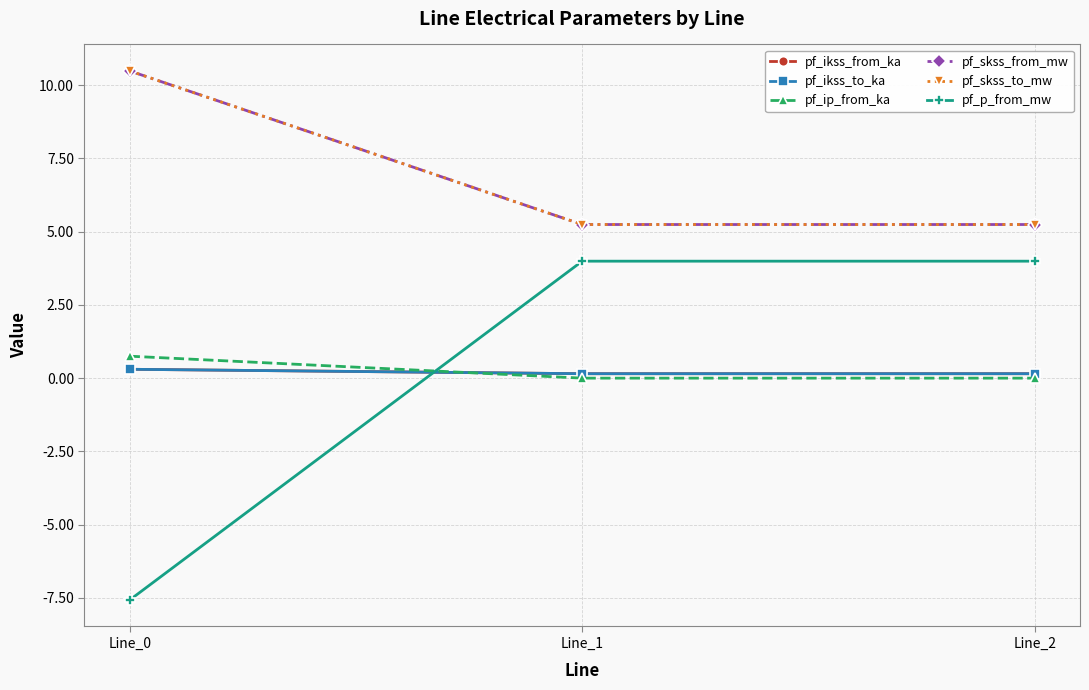

List the labels in order of pf_p_from_mw value, largest first.

Line_1, Line_2, Line_0